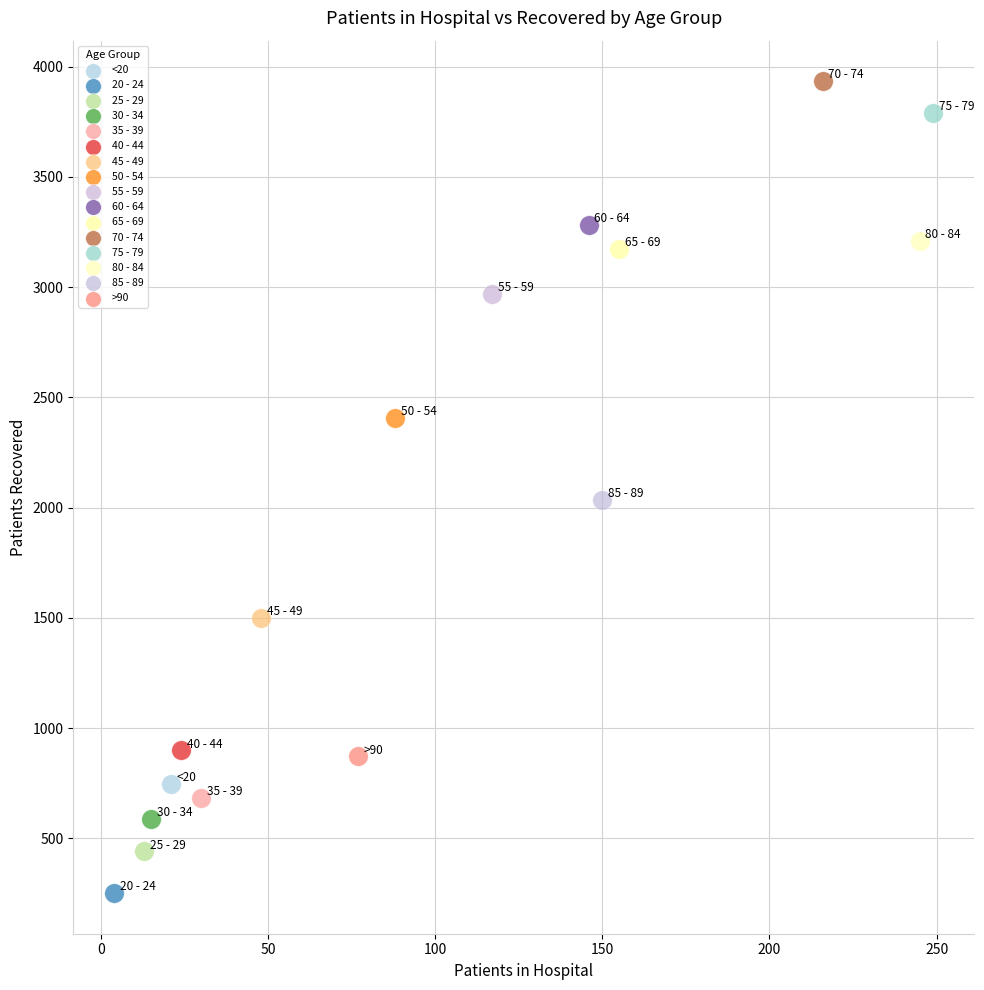

Which series reaches the minimum Y coordinate?

20 - 24